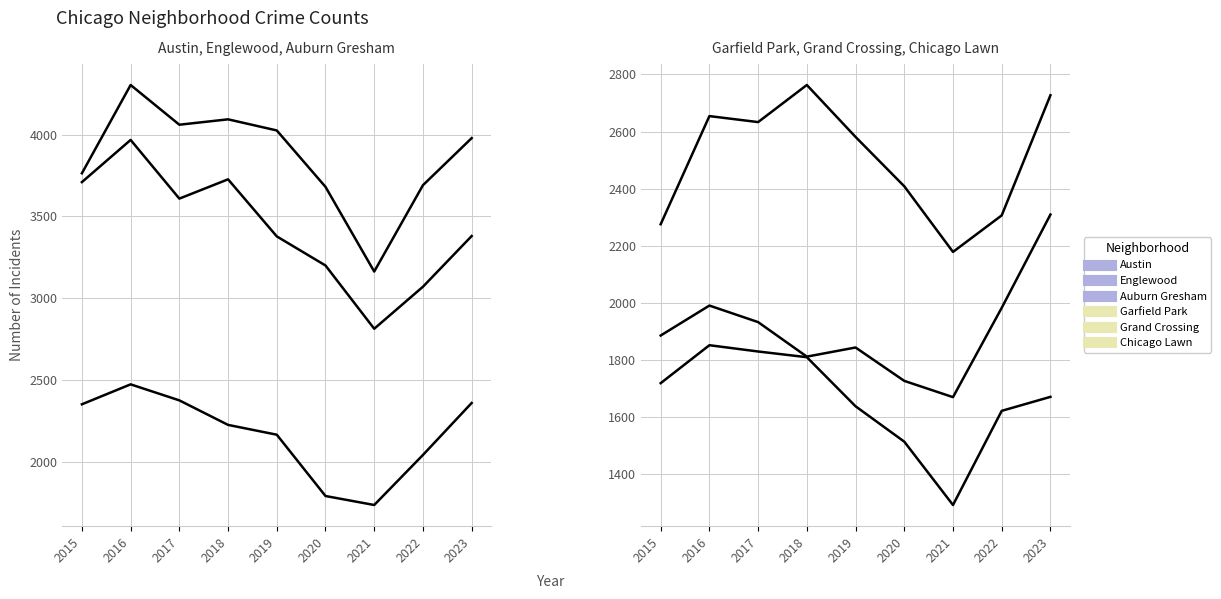

True or false: Grand Crossing has a value of 1811 at 2018.

True